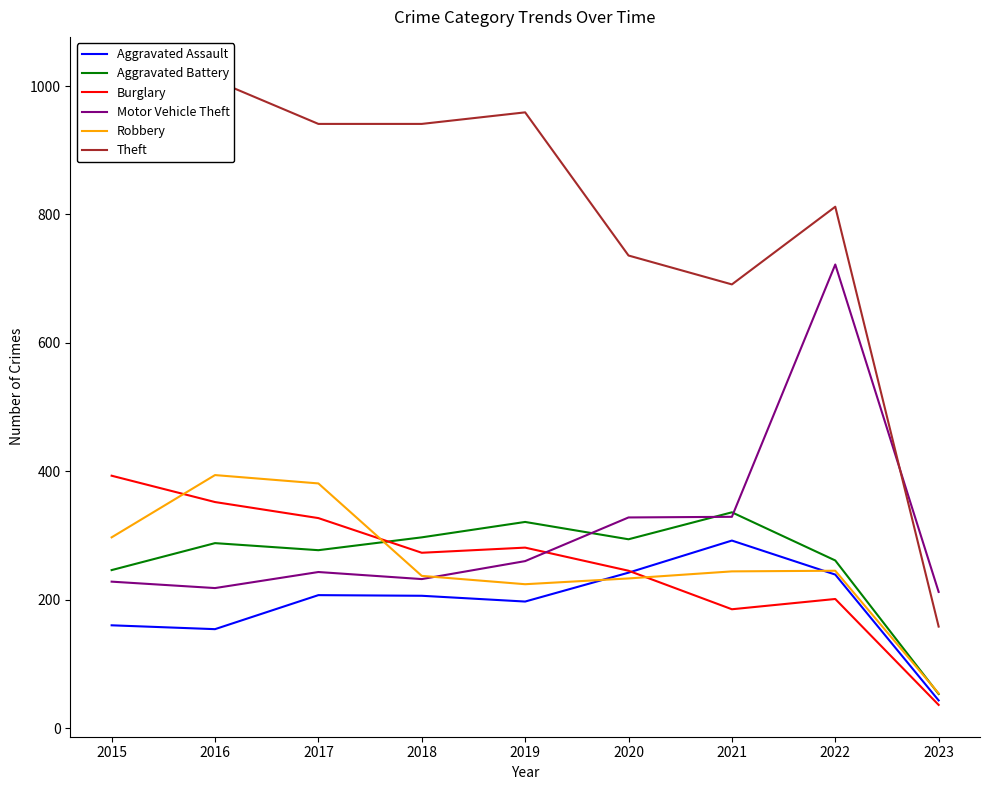

At which label does Motor Vehicle Theft first exceed 243?

2019